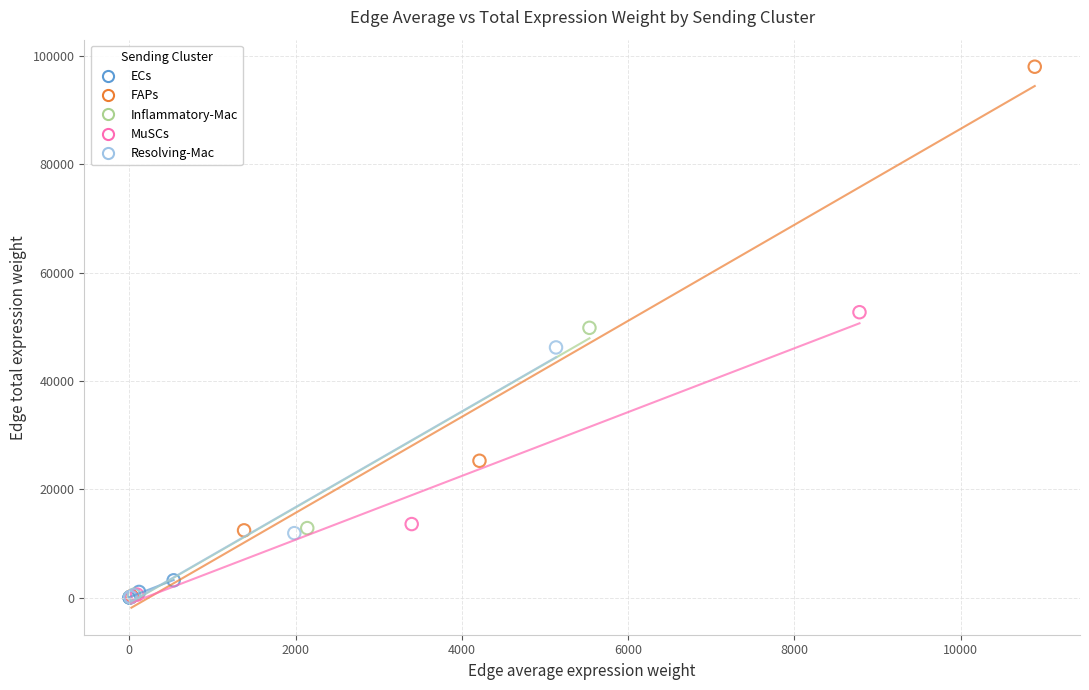

Which series has the largest Y range (max minus min)?

FAPs